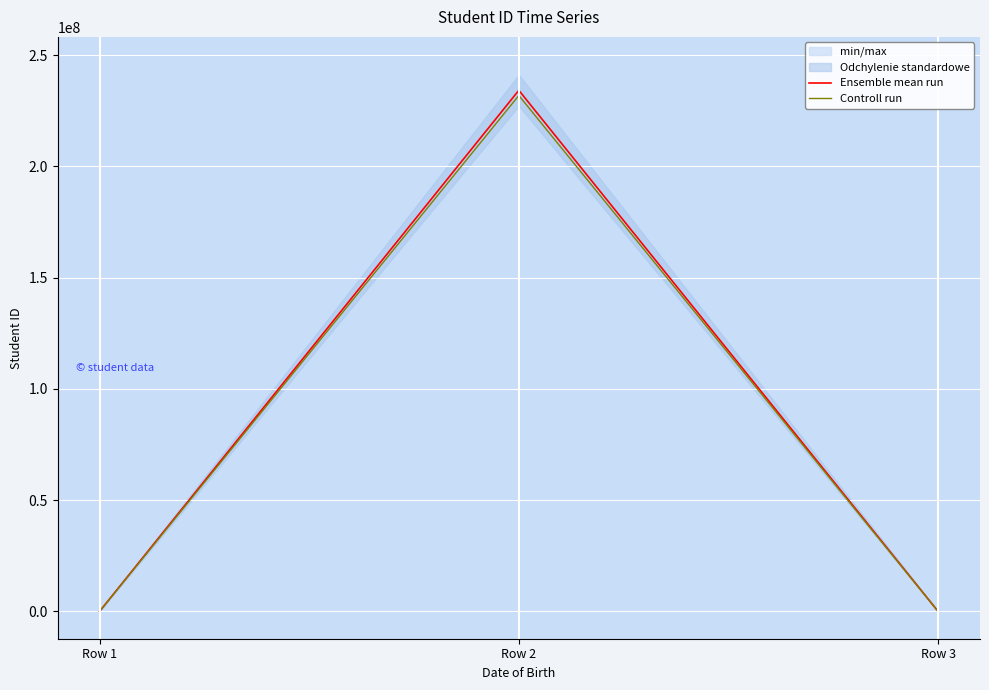

What value does the Controll run series have at Row 3?

1228.6